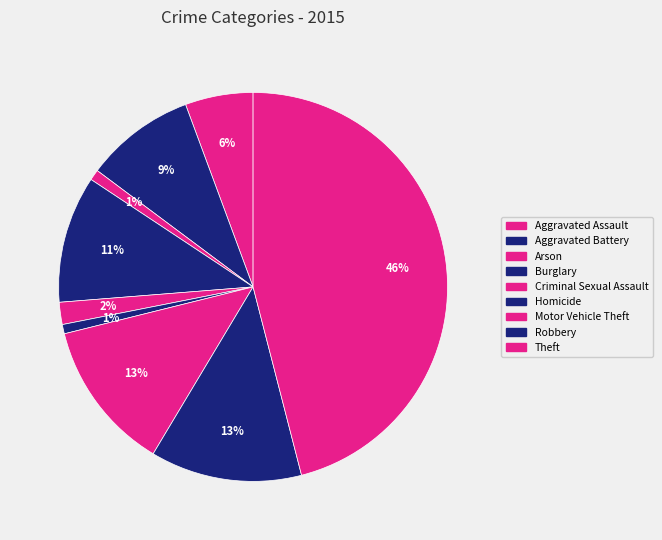

To the nearest percent, what portion does Aggravated Assault represent?

6%